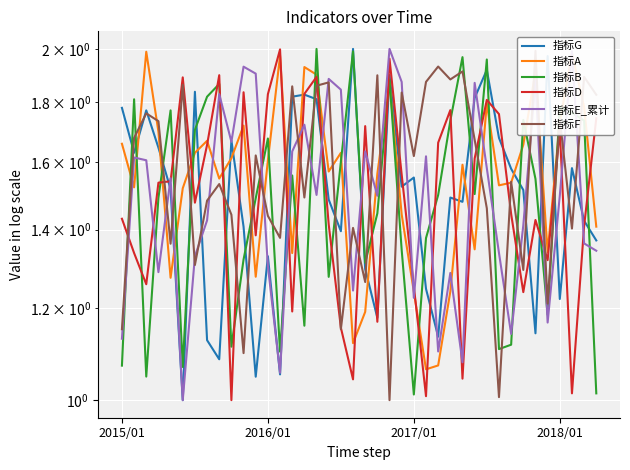

List the series in order of their peak value, highest first.

指标G, 指标B, 指标E_累计, 指标D, 指标F, 指标A